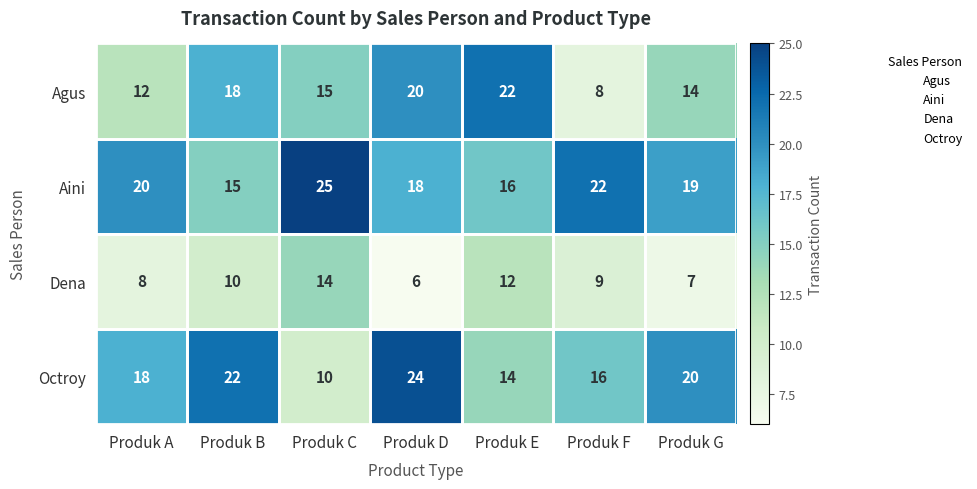

What is the difference between the highest and lowest values at Produk G?

13